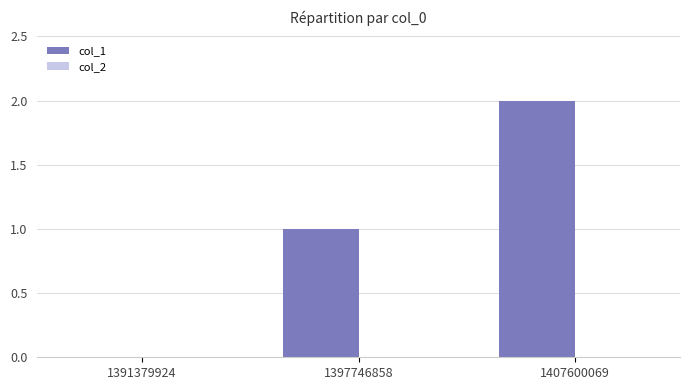

Are the bars horizontal?

No